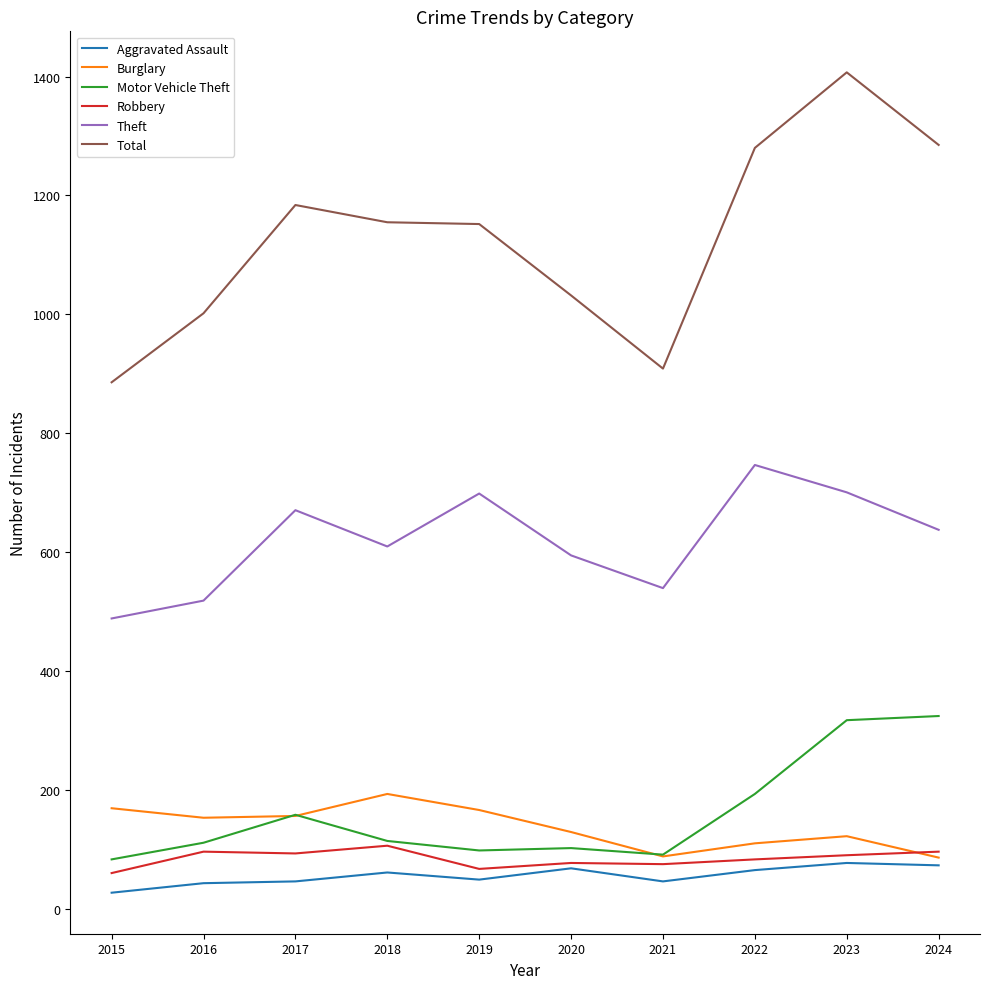

What is the difference between the highest and lowest values at 2019?

1102